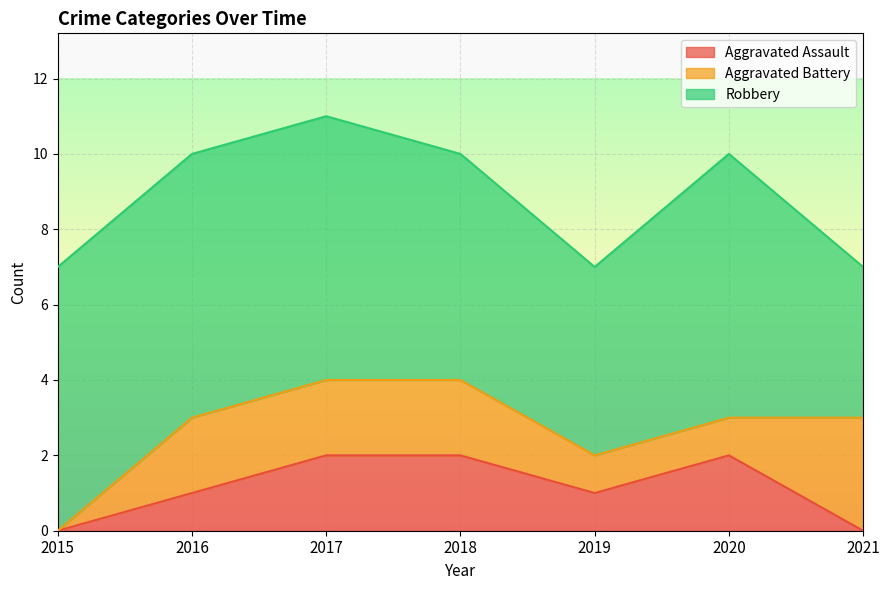

How many values in the Aggravated Assault series exceed 1?

3